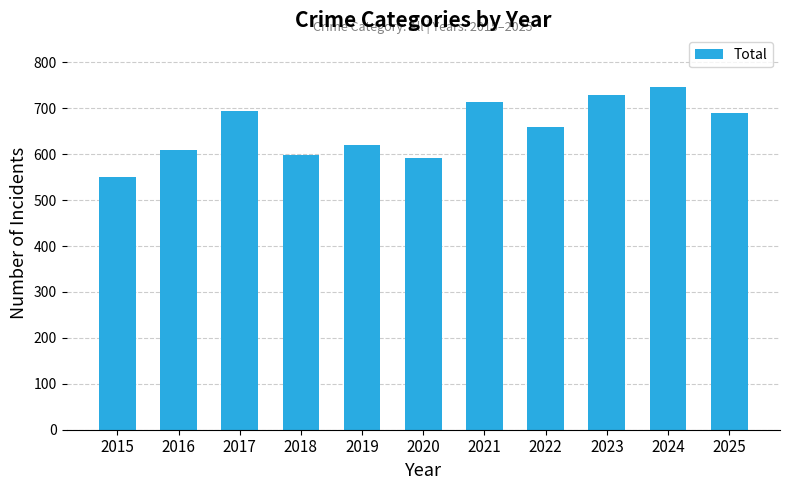

What is the average value?

655